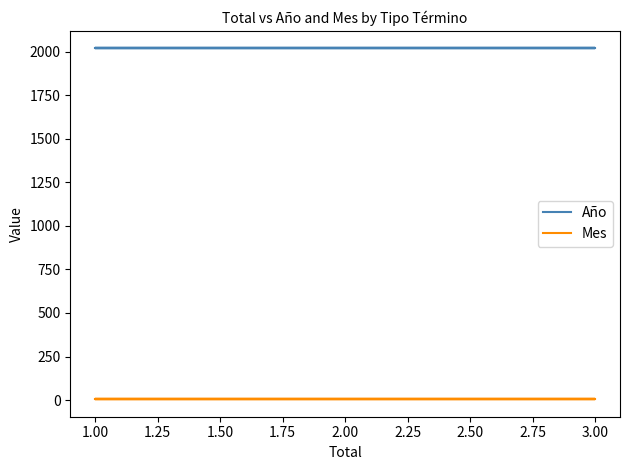

Is it true that Mes equals 2 at 1.00?

False